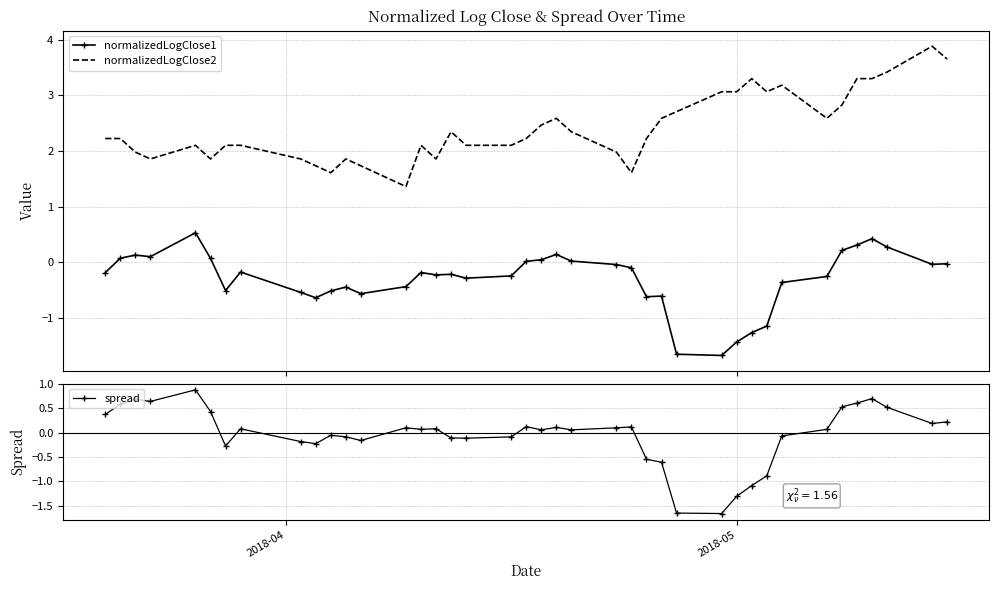

Which series has the largest total across all categories?

normalizedLogClose2